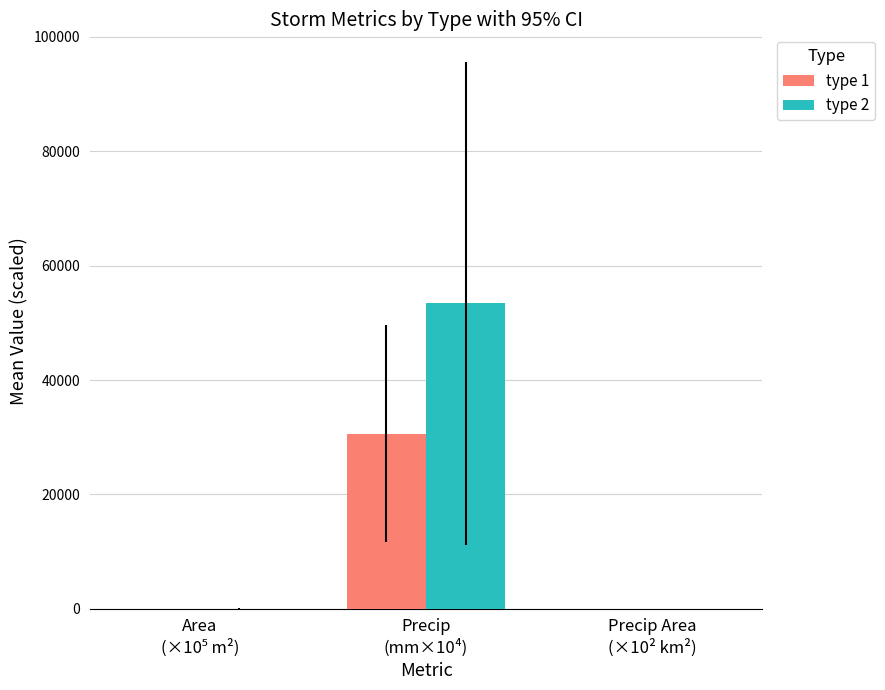

Count the number of data series in this chart.

2